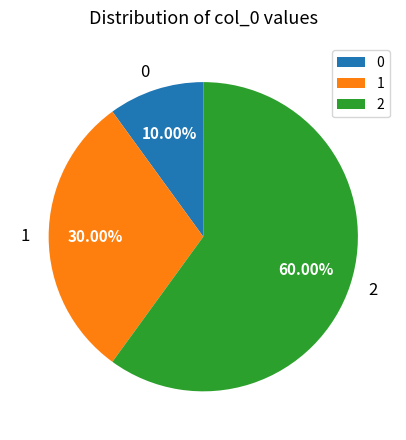

To the nearest percent, what is the difference between the 0 and 1 slice percentages?

20%